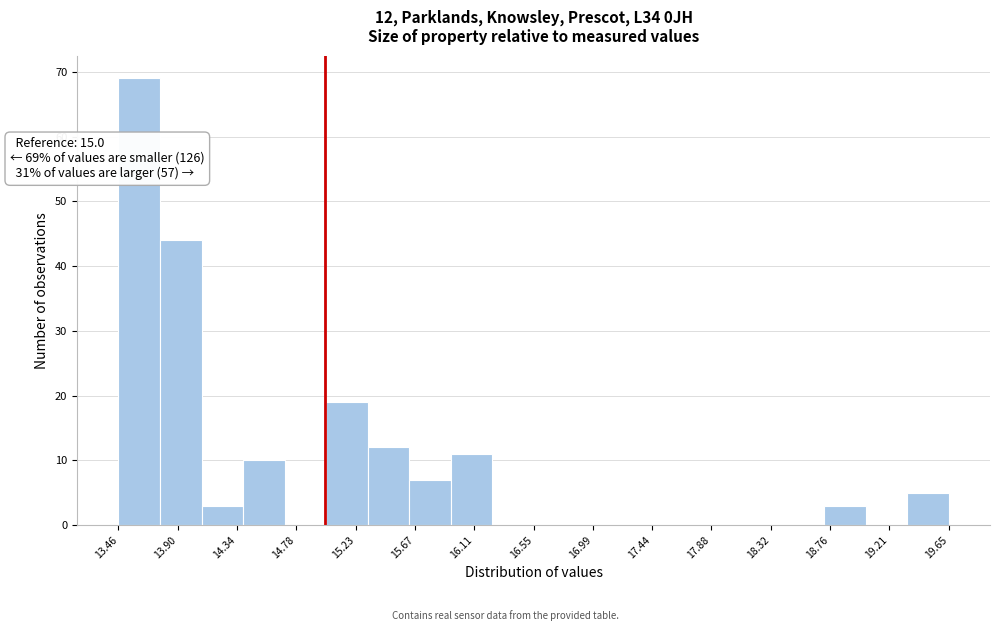

Over which range of the x-axis is the bar tallest?

13.45 to 13.75